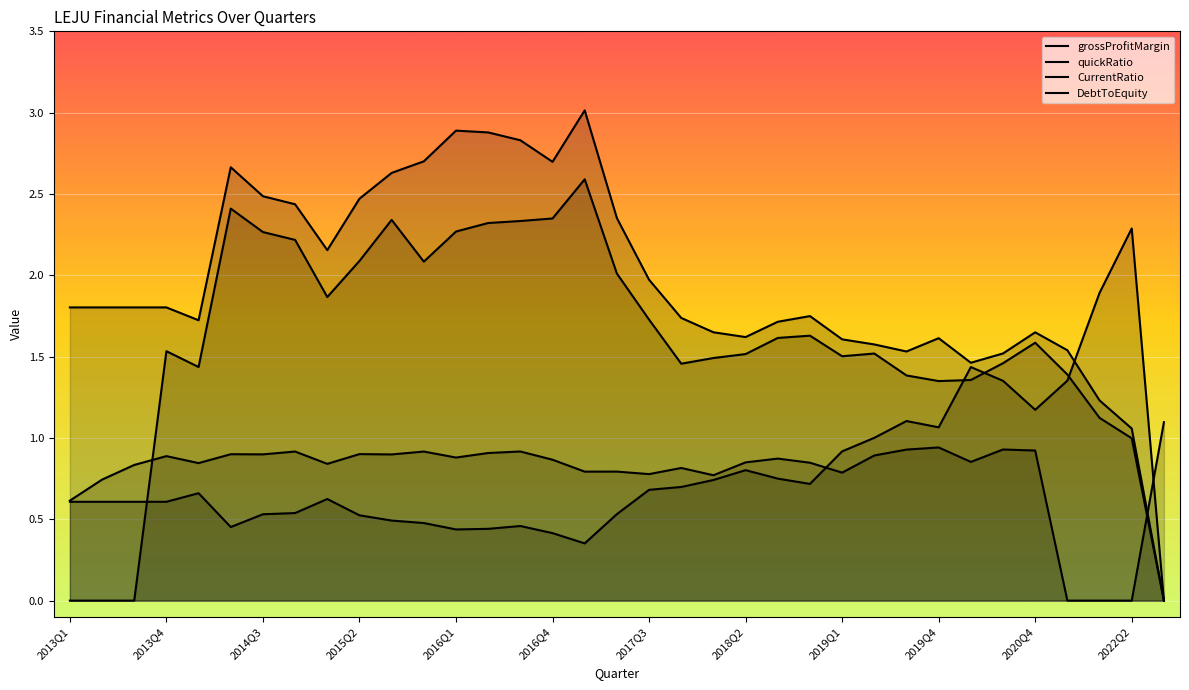

How many interior local valleys does the quickRatio series have?

6